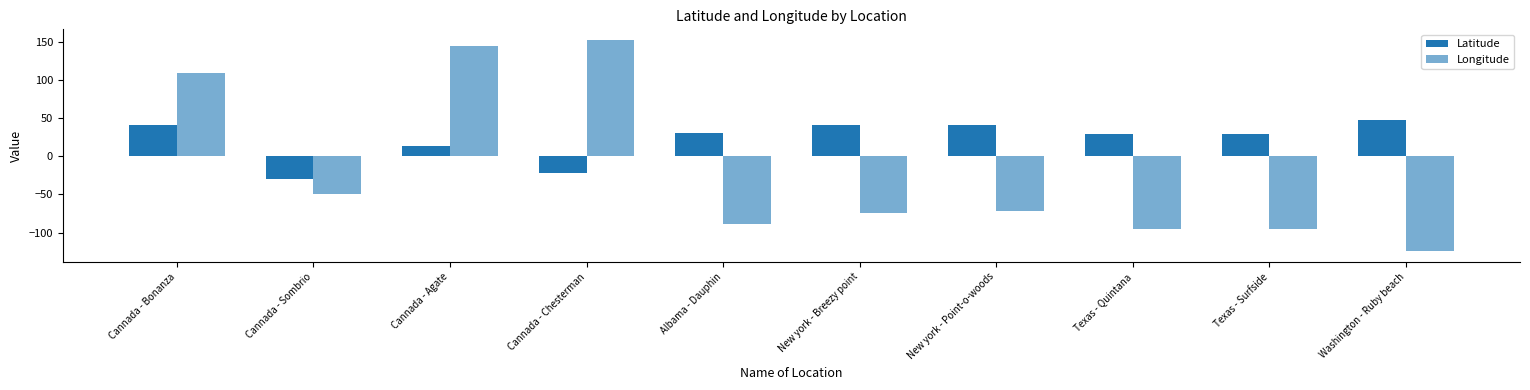

Which series has the widest spread of values?

Longitude